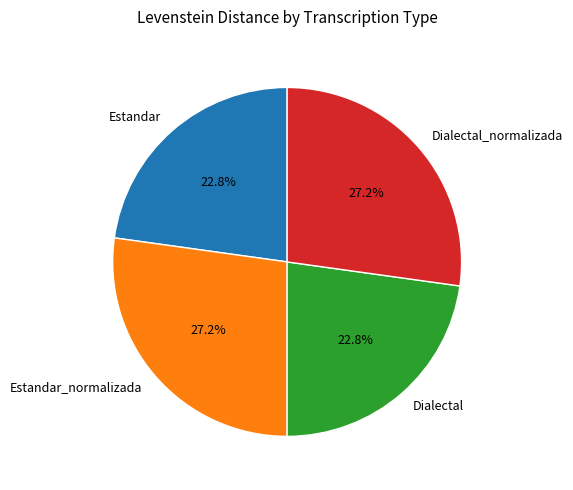

Is it true that Estandar_normalizada is 27% of the pie?

True